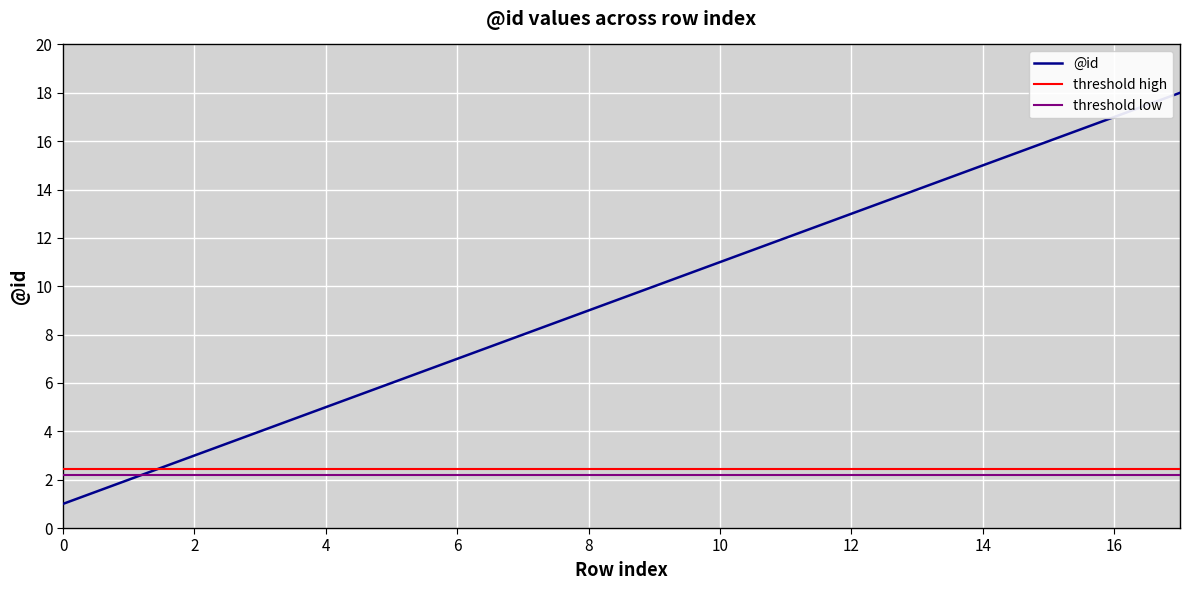

What is the sum of the values at 17 and 3?

22